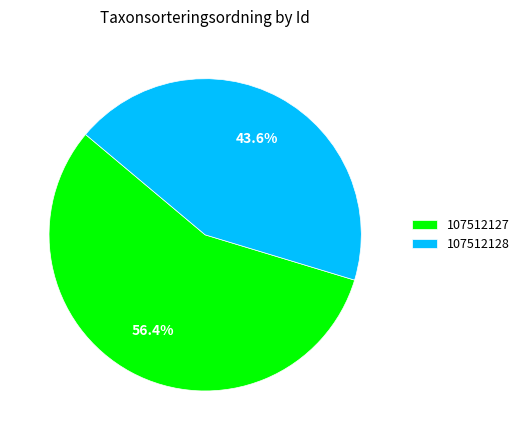

Rank the categories by value from highest to lowest.

107512127, 107512128